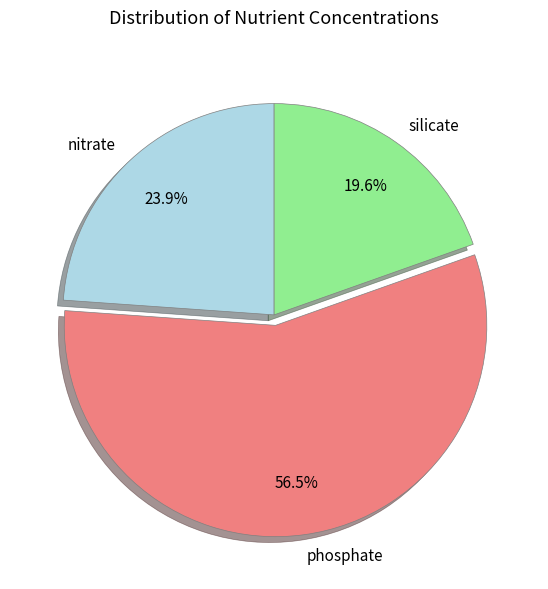

Rank the categories by value from highest to lowest.

phosphate, nitrate, silicate